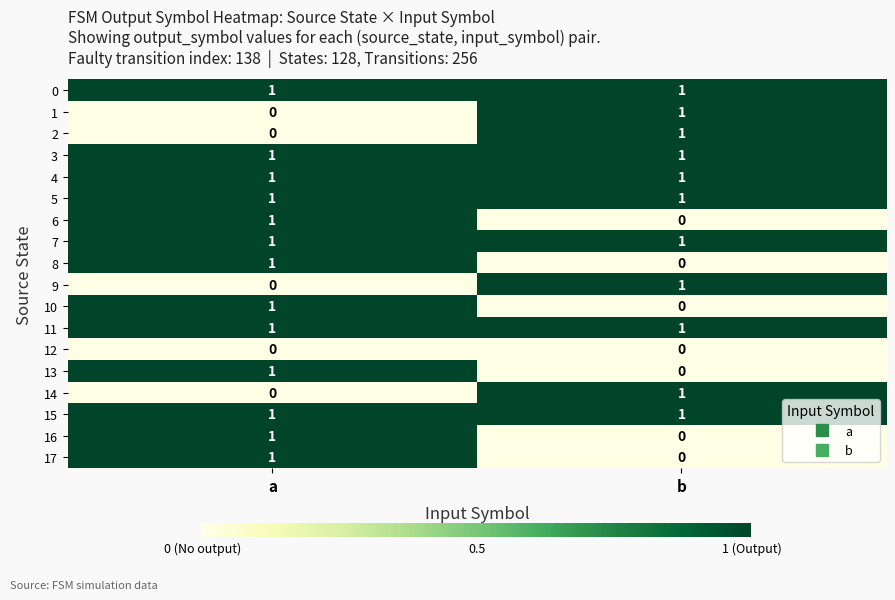

At which label is 8 closest to 0?

b